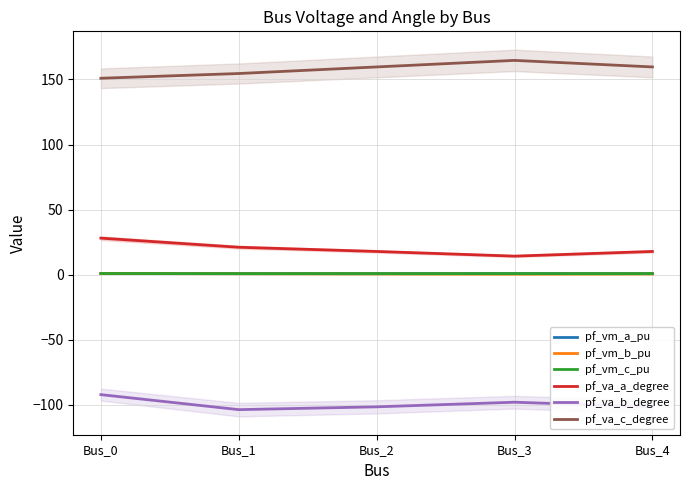

Which series has the largest total across all categories?

pf_va_c_degree